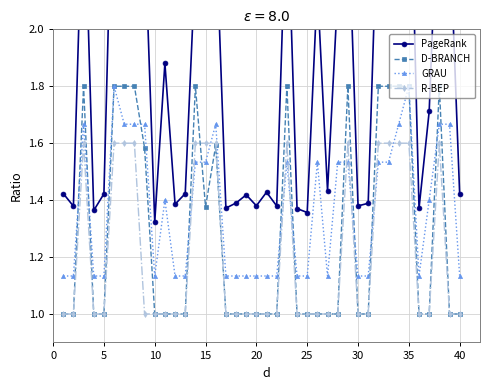

What is the difference between the maximum and minimum values in the R-BEP series?

0.6